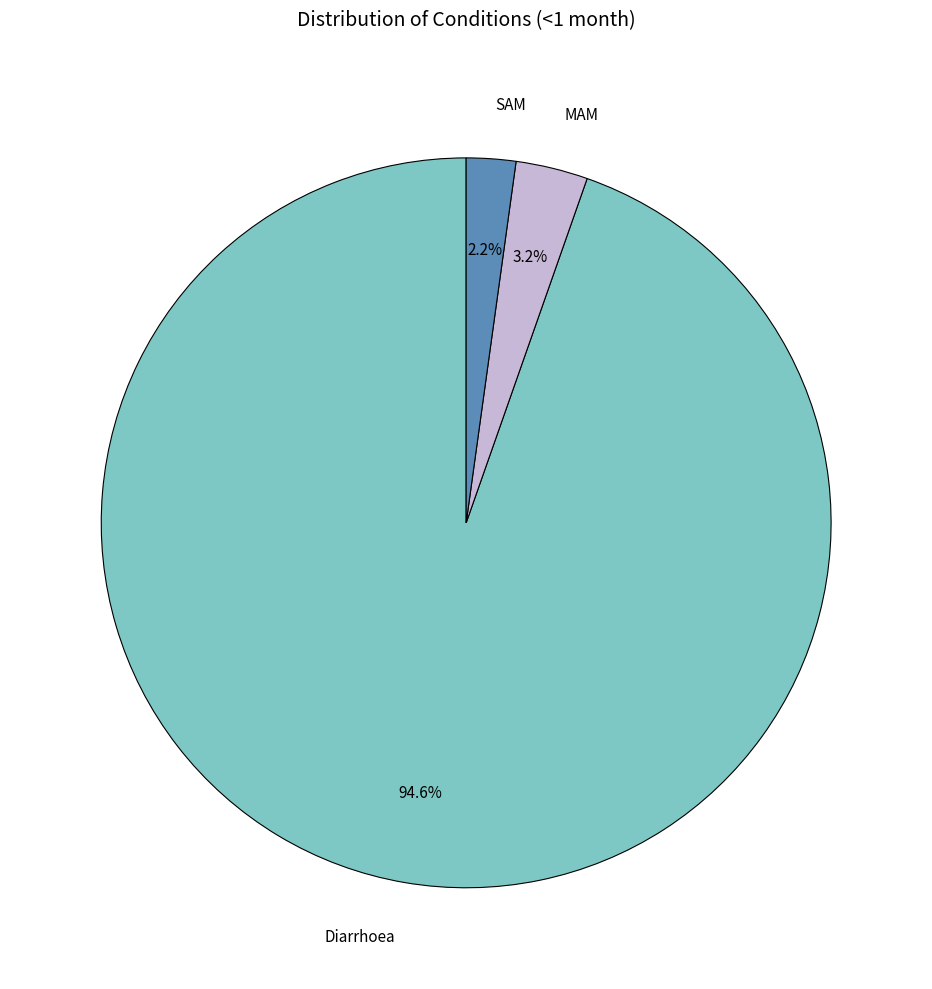

How much of the chart is everything except SAM?

97.8%